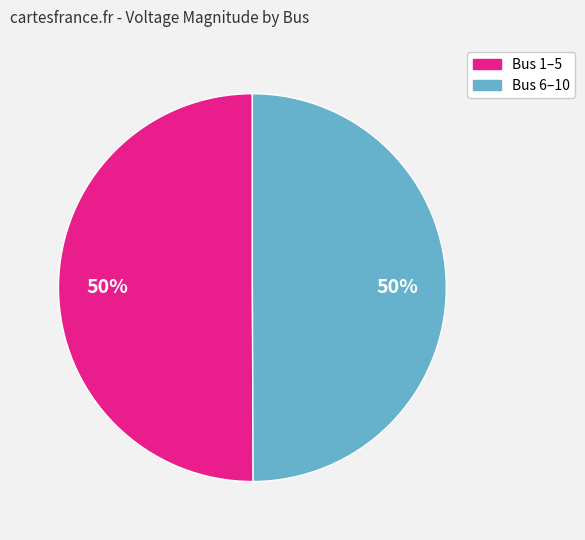

Count the number of slices in the pie.

2